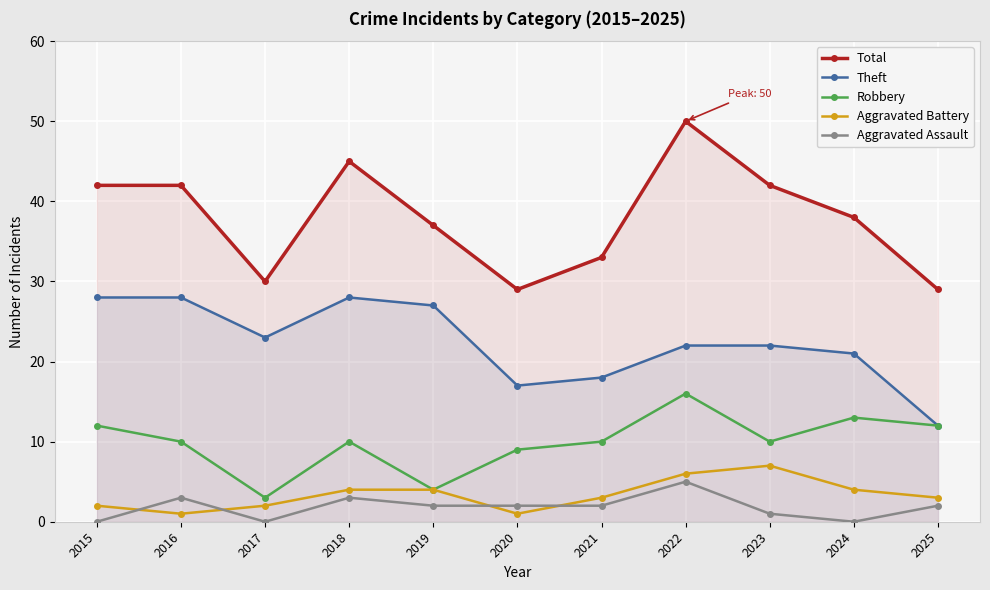

Which has a higher value, 2023 or 2015?

2023